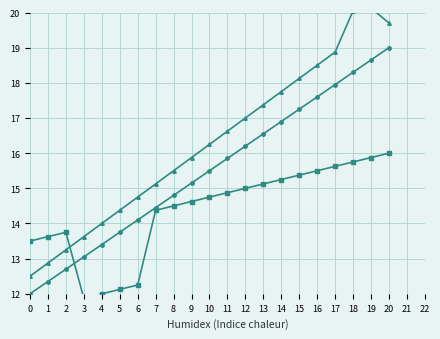

At which category is the sum across all series the highest?

20